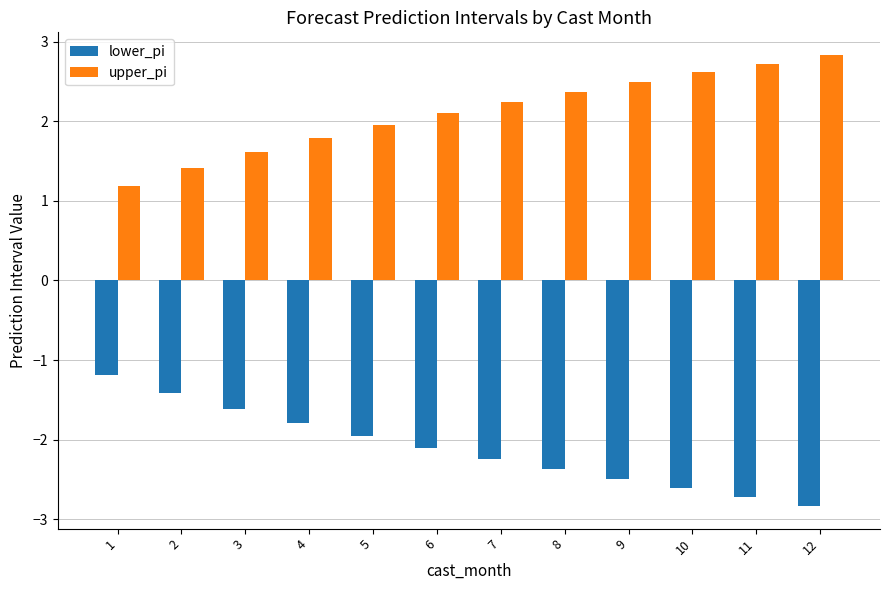

List the series in order of their peak value, highest first.

upper_pi, lower_pi